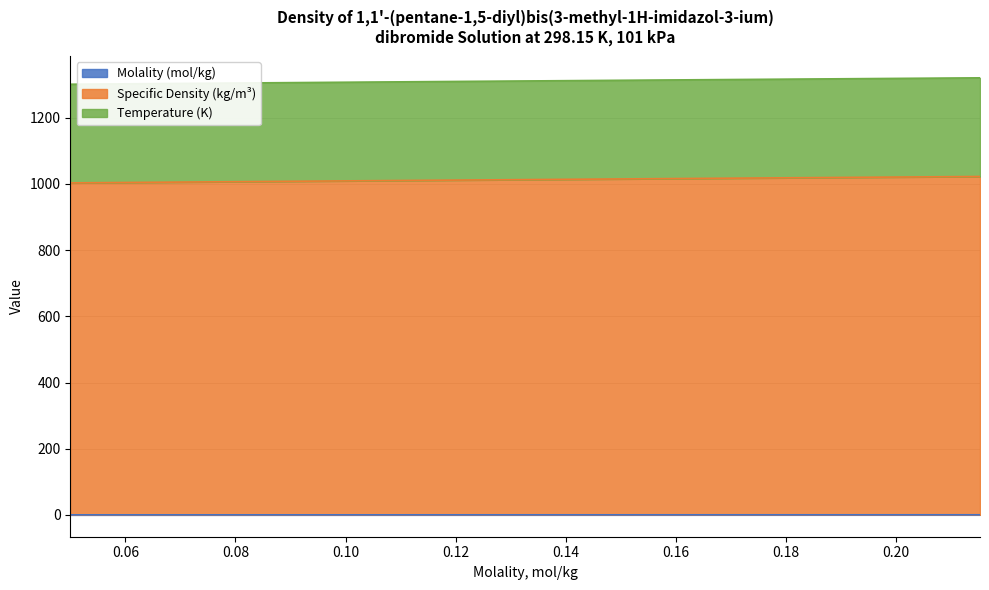

True or false: Molality (mol/kg) has more than 0 points higher than both neighbors.

False